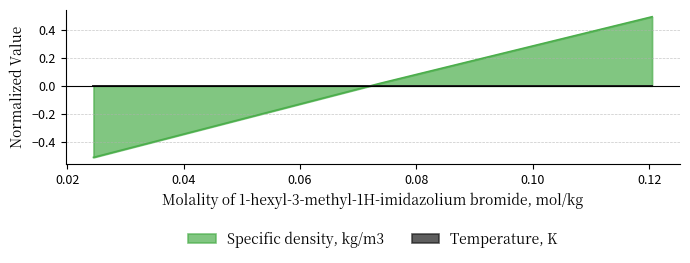

How many series are shown in this chart?

2